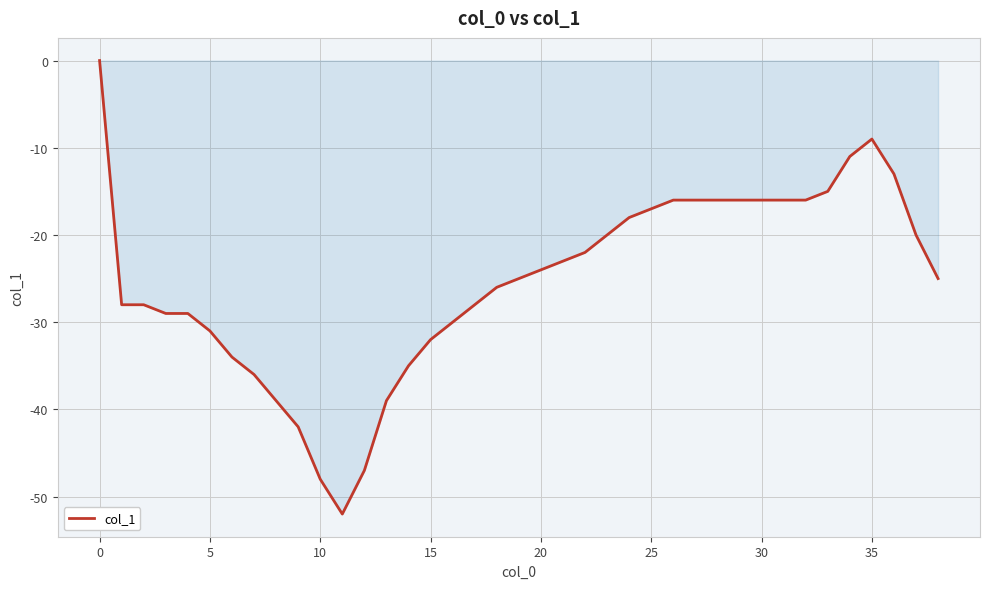

What is the difference between the maximum and minimum values?

52